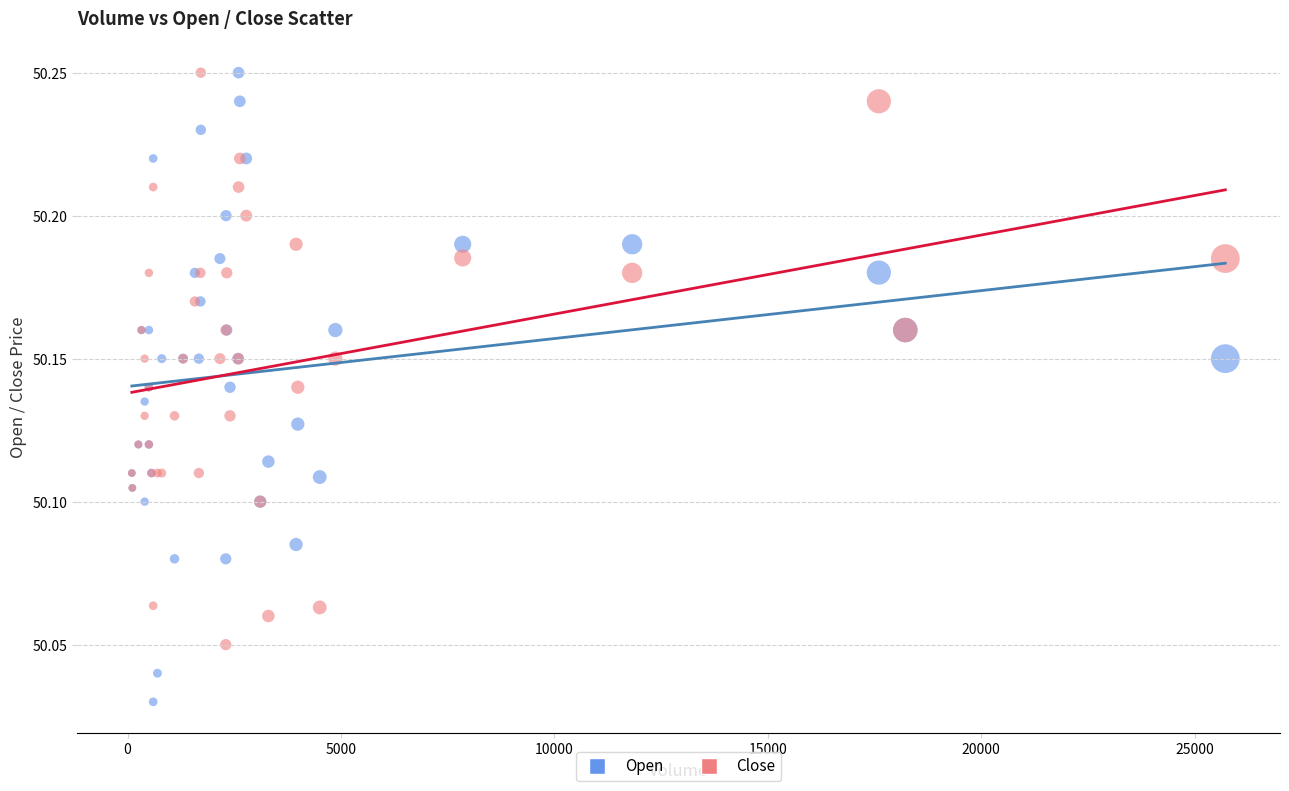

Which series has the widest spread of Y values?

Open